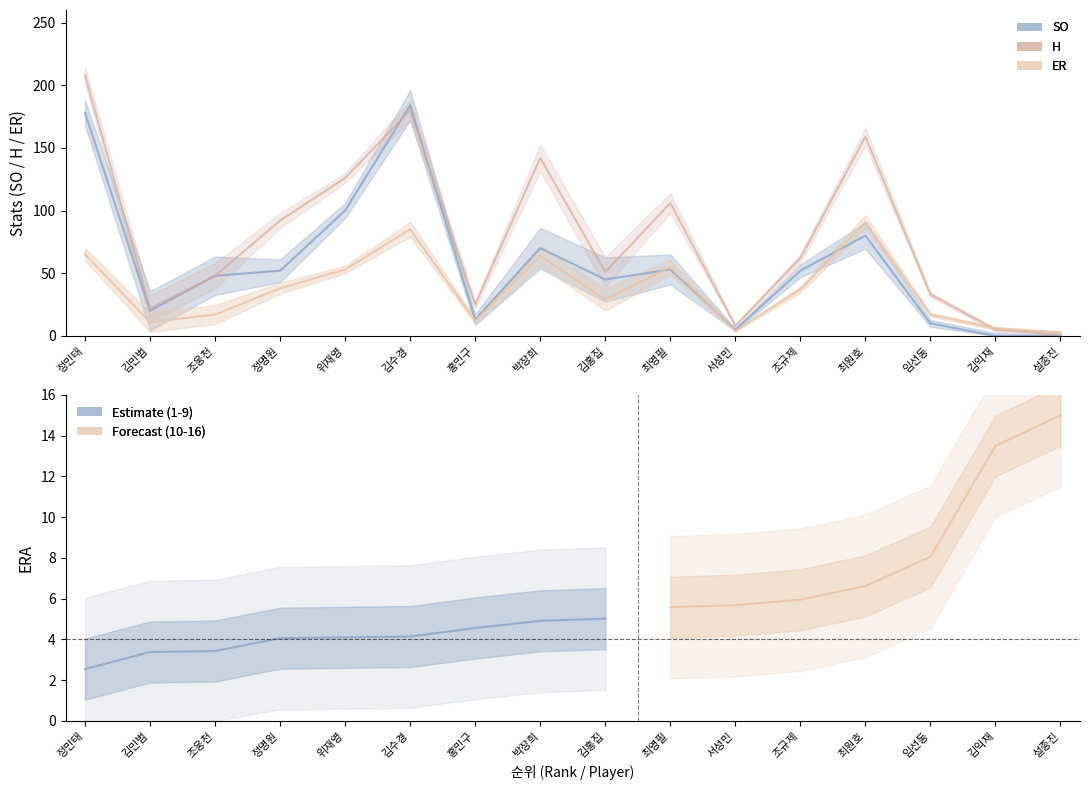

In ER, how many points are lower than both neighbors (excluding endpoints)?

4